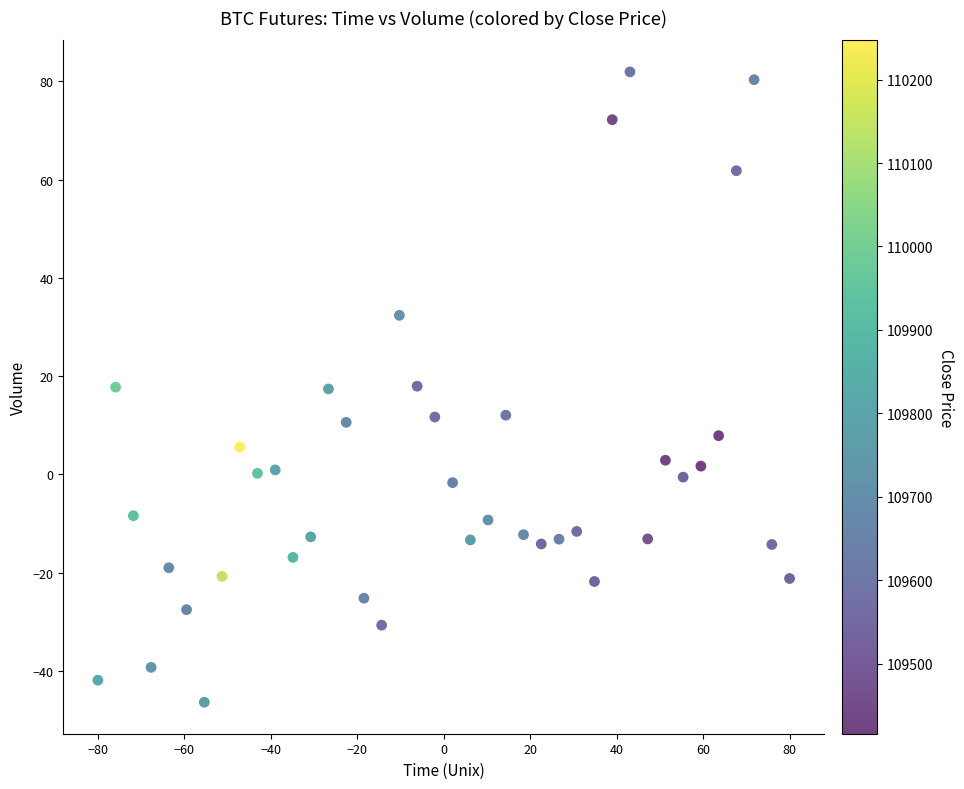

What is the range of Y values (max minus min)?

128.3